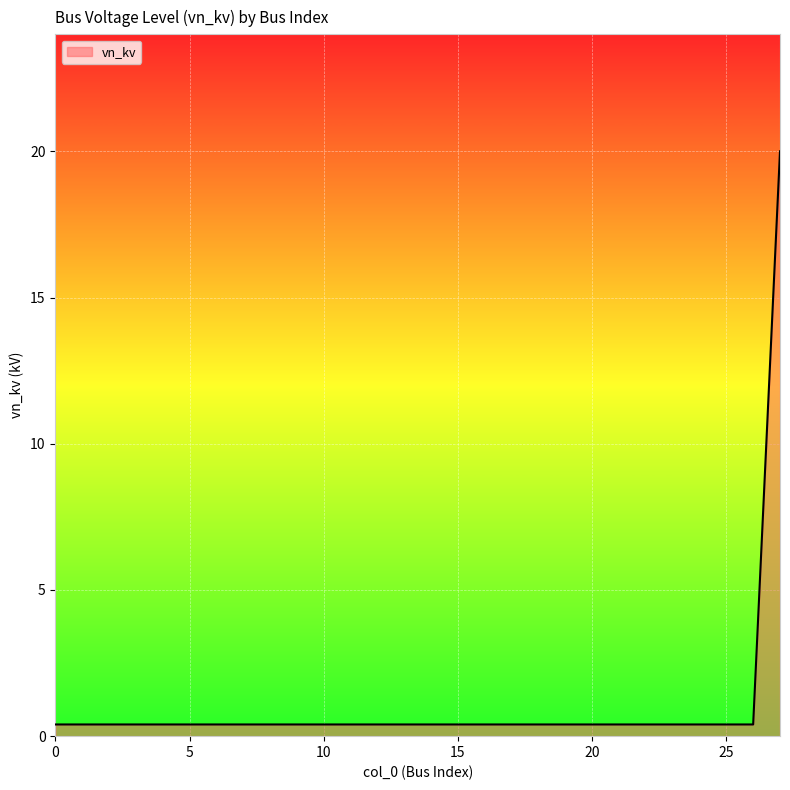

What is the maximum value shown in the chart?

20.0